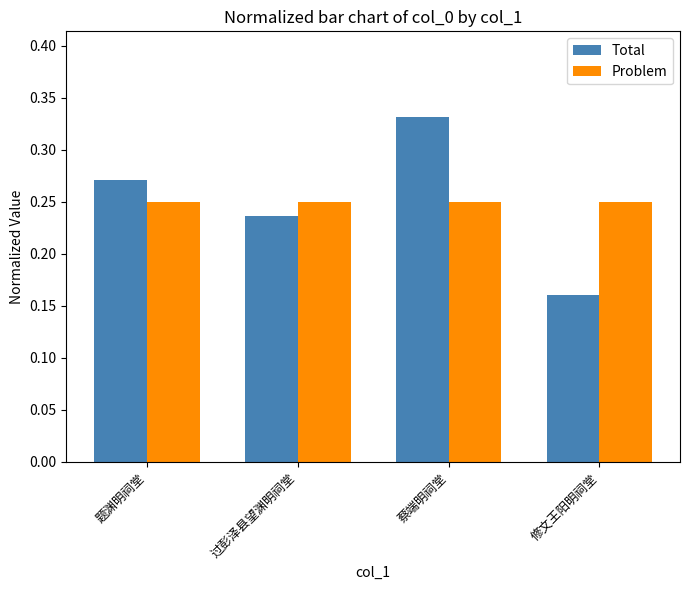

Which series has the widest spread of values?

Total